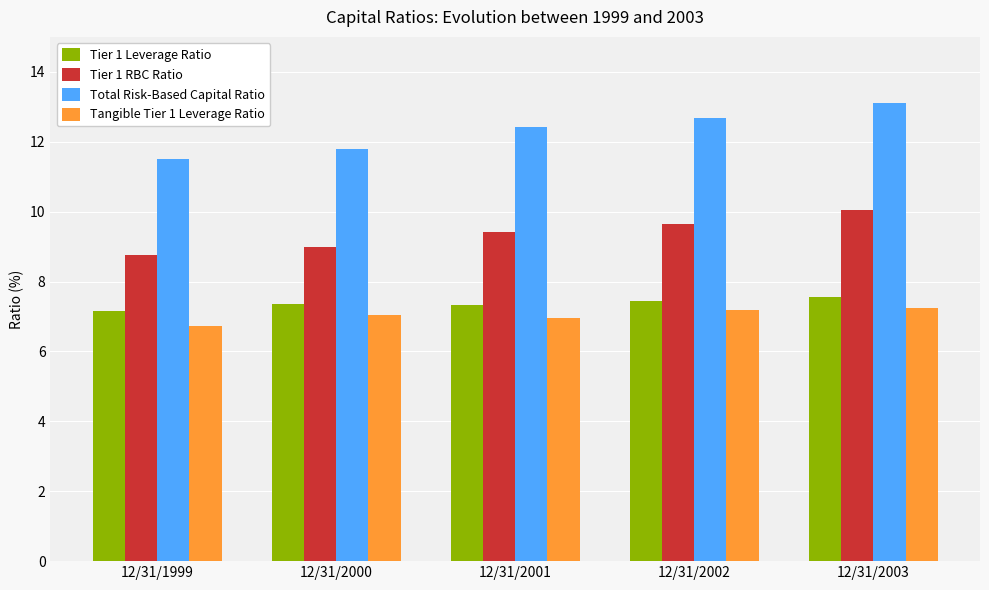

Rank the categories by Total Risk-Based Capital Ratio value from highest to lowest.

12/31/2003, 12/31/2002, 12/31/2001, 12/31/2000, 12/31/1999